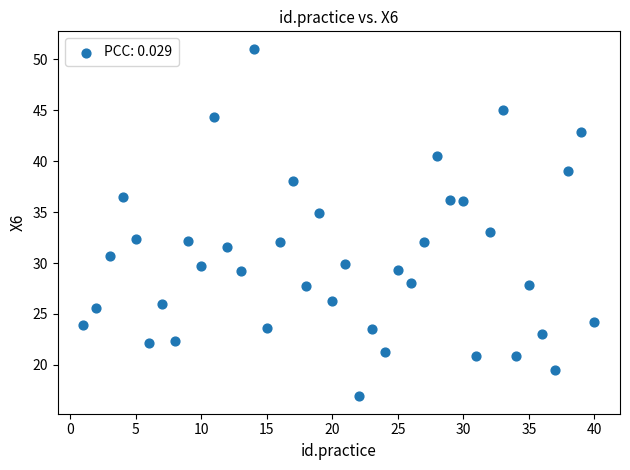

What is the range of X values (max minus min)?

39.0